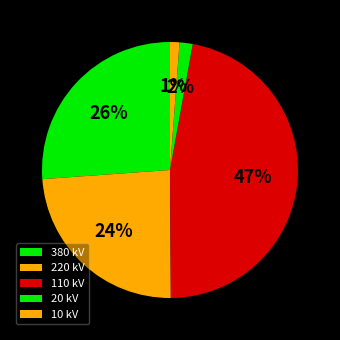

How many segments does this pie chart have?

5